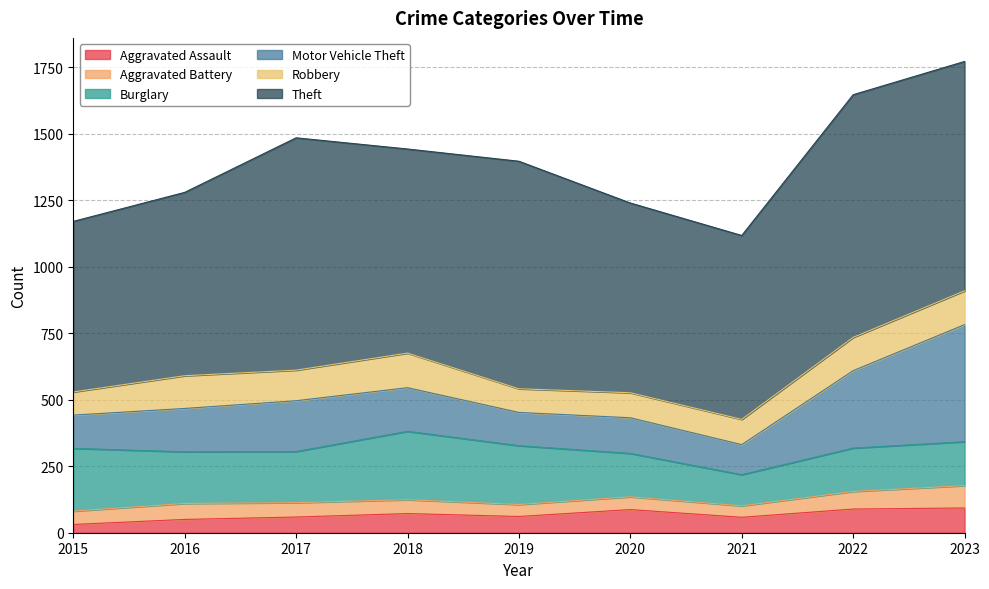

Rank the categories by Robbery value from lowest to highest.

2015, 2019, 2020, 2021, 2017, 2016, 2022, 2023, 2018